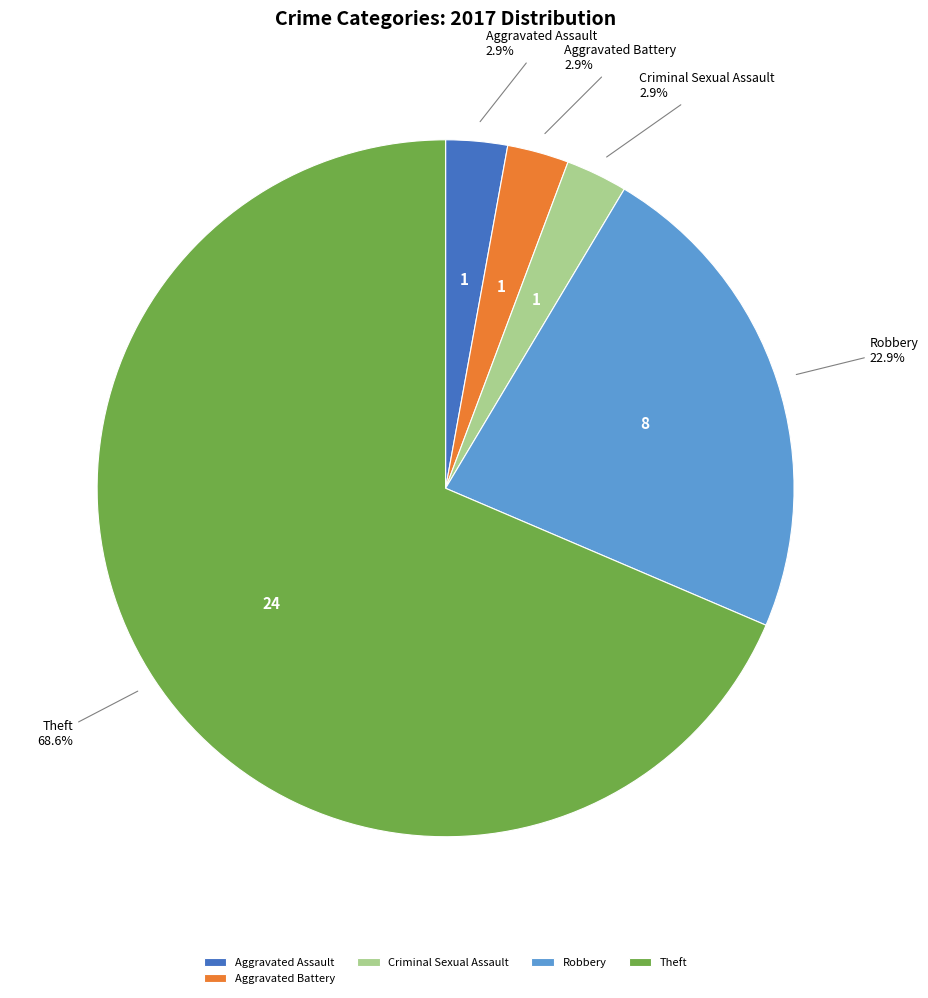

Which slice is the largest?

Theft